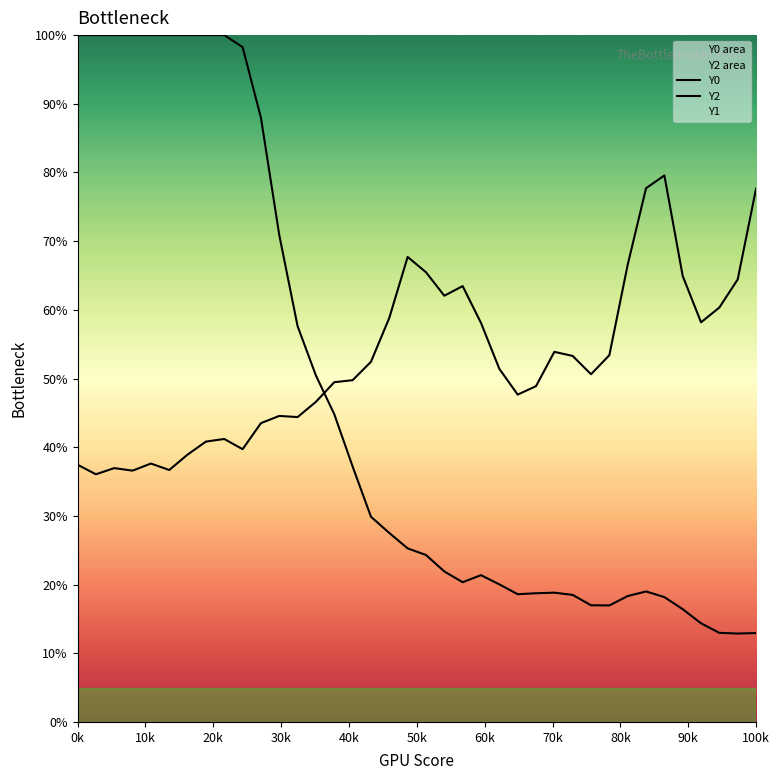

How many lines are shown in the chart?

2